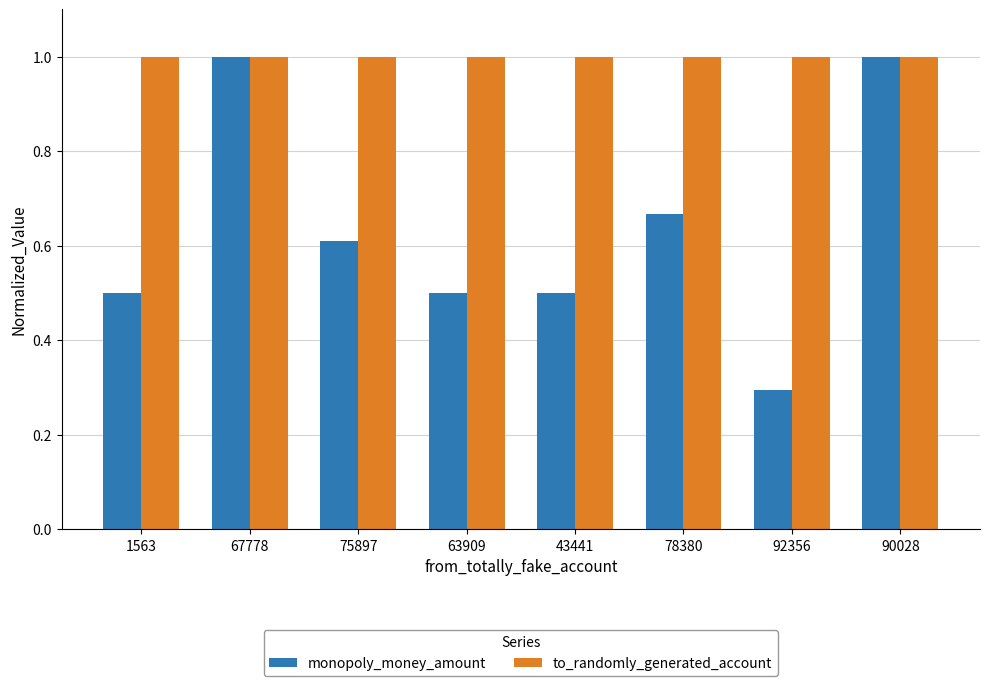

True or false: monopoly_money_amount has a value of 0.9 at 1563.

False